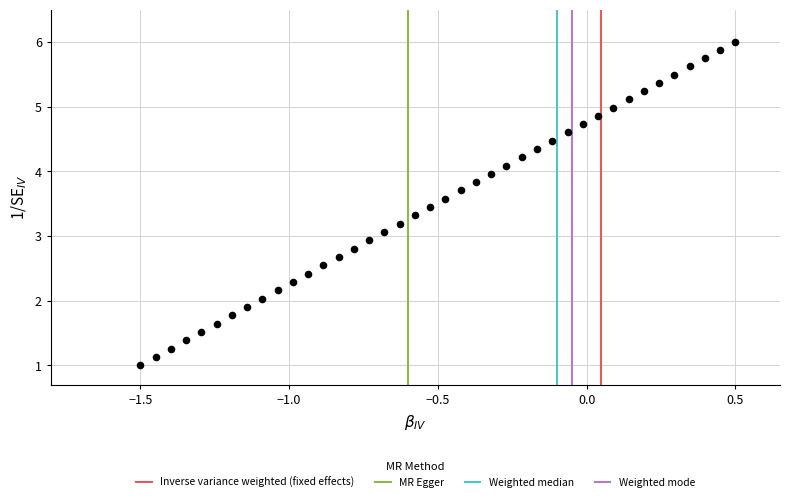

What is the range of Y values (max minus min)?

5.0